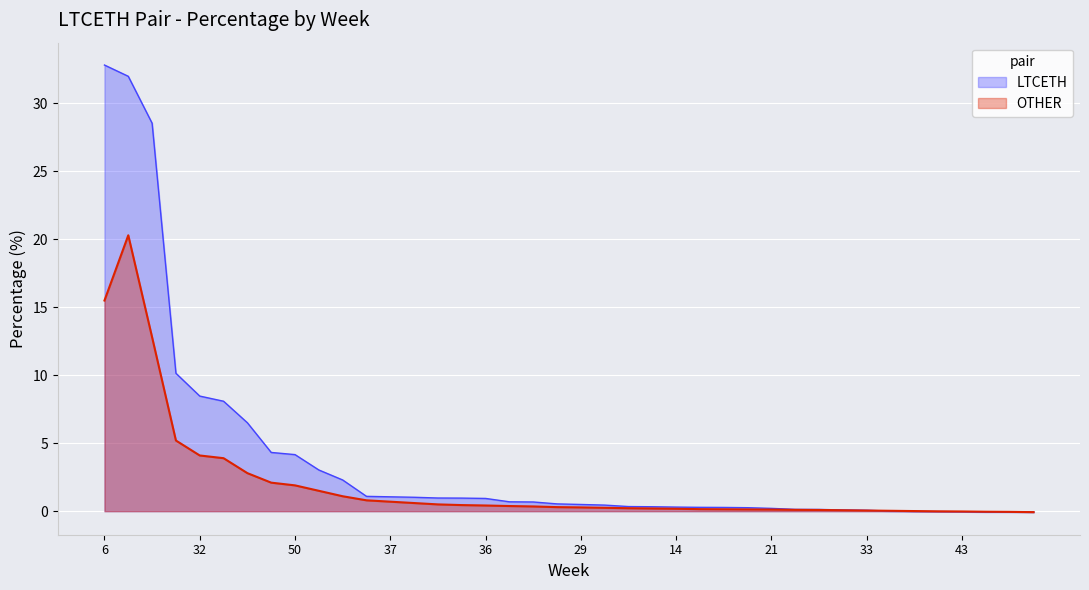

List the series in order of their overall mean, lowest first.

OTHER, LTCETH